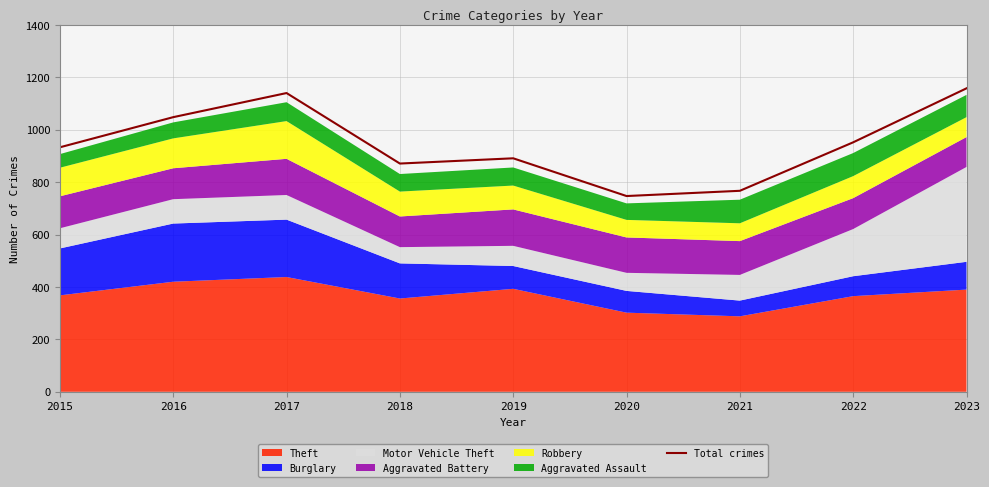

The value of Total crimes at 2020 is 281. True or false?

False